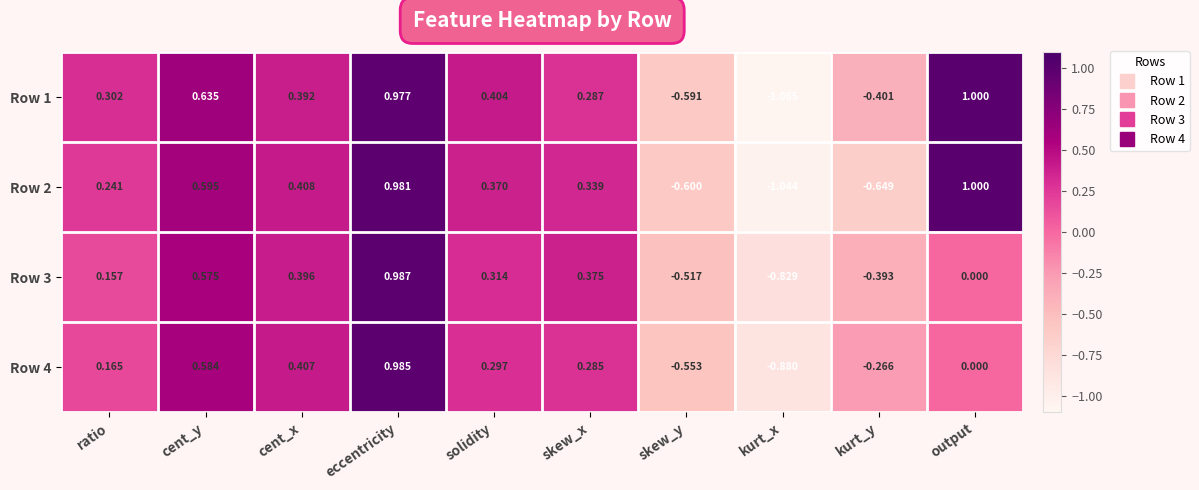

Which category has the lowest value in the Row 2 series?

kurt_x